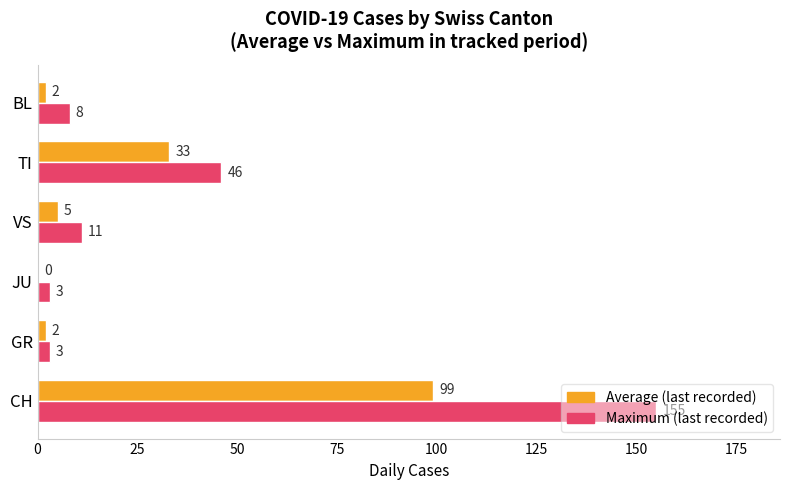

What is the sum of all Maximum (last recorded) values?

226